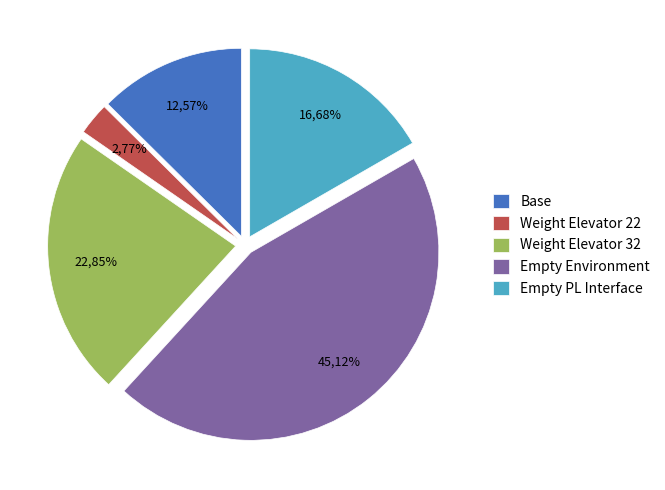

The Empty.PL_Interface_impl.21 slice represents 18% of the pie. True or false?

False